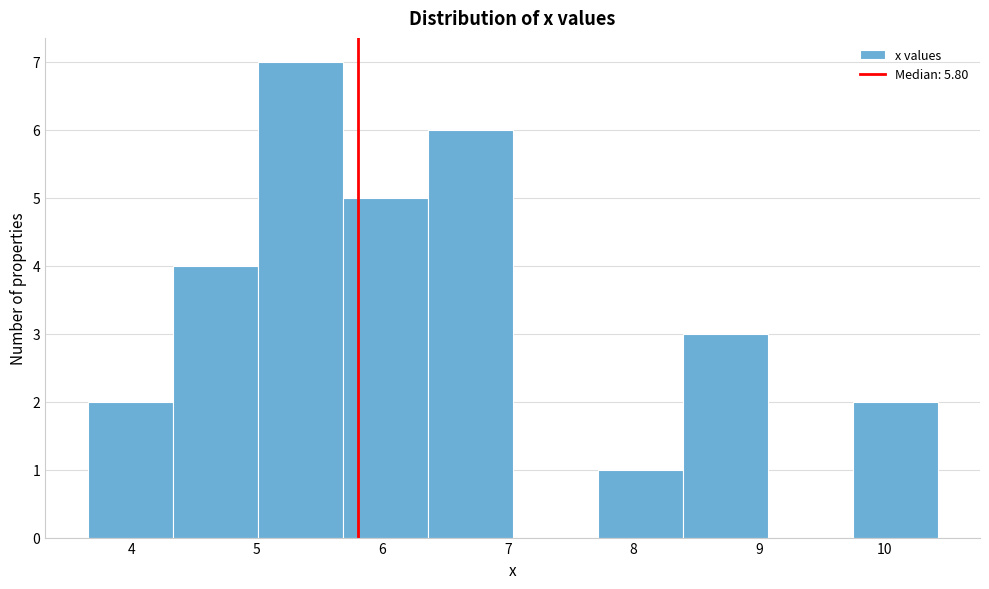

Which range on the x-axis has the tallest bar?

5.0 to 5.7